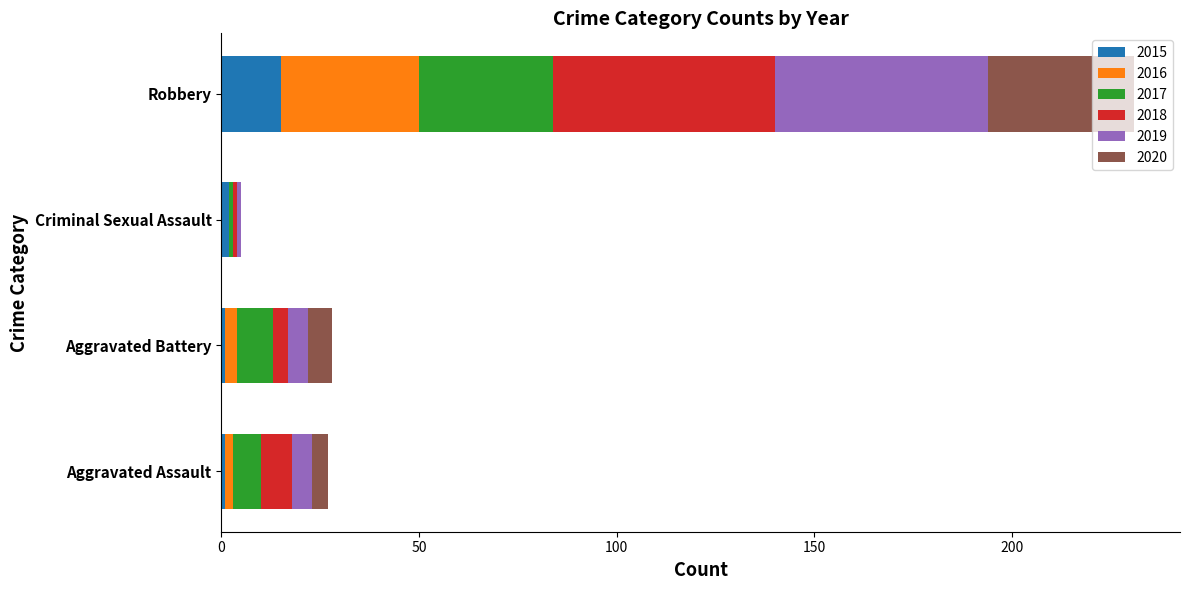

At which label does 2015 reach its peak?

Robbery